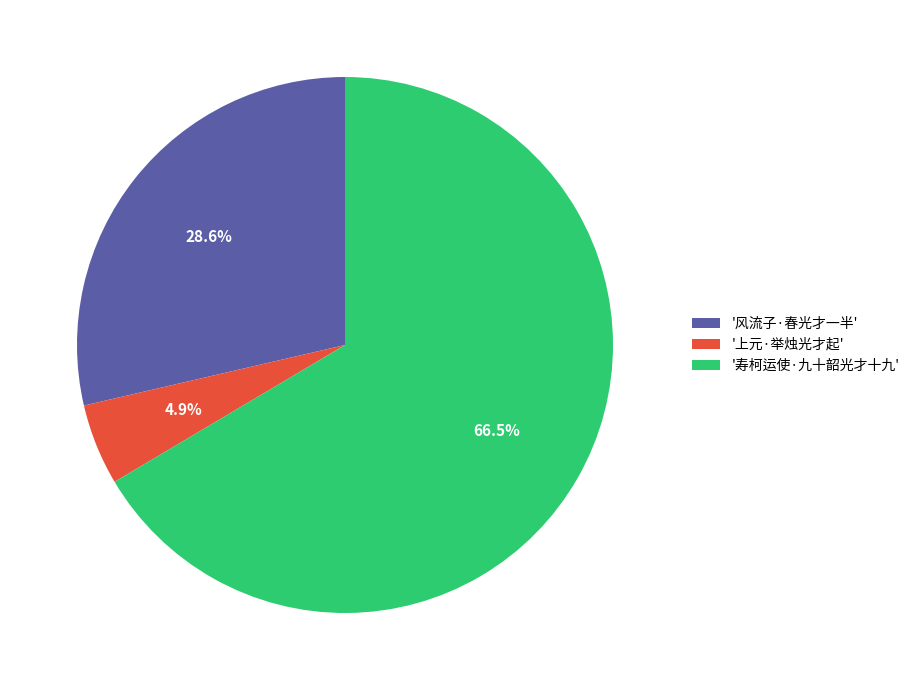

Which category has the biggest portion of the pie?

'寿柯运使·九十韶光才十九'